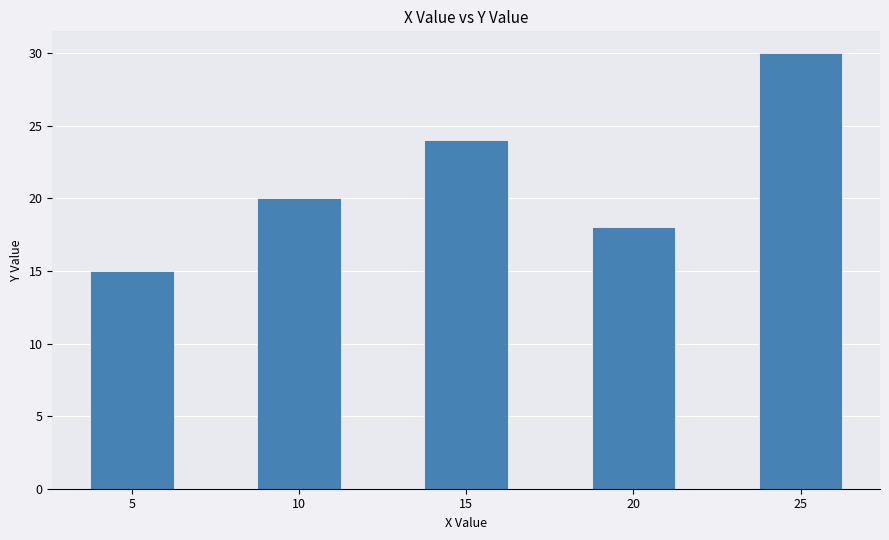

Which has a higher value, 25 or 10?

25